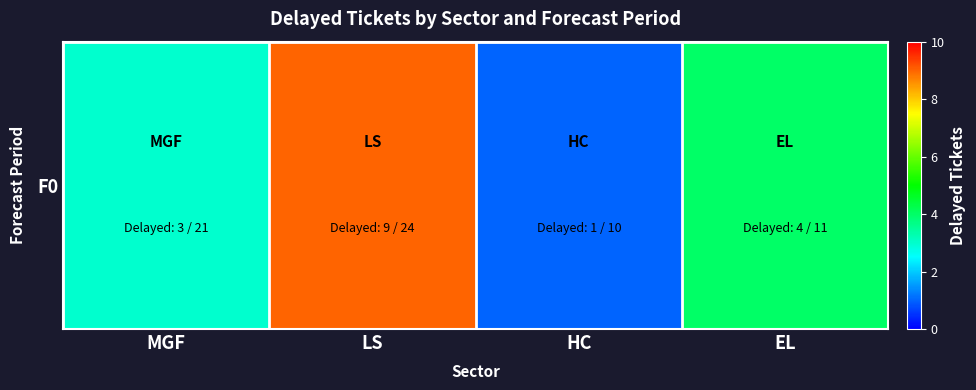

Which category has the highest value across all series?

LS